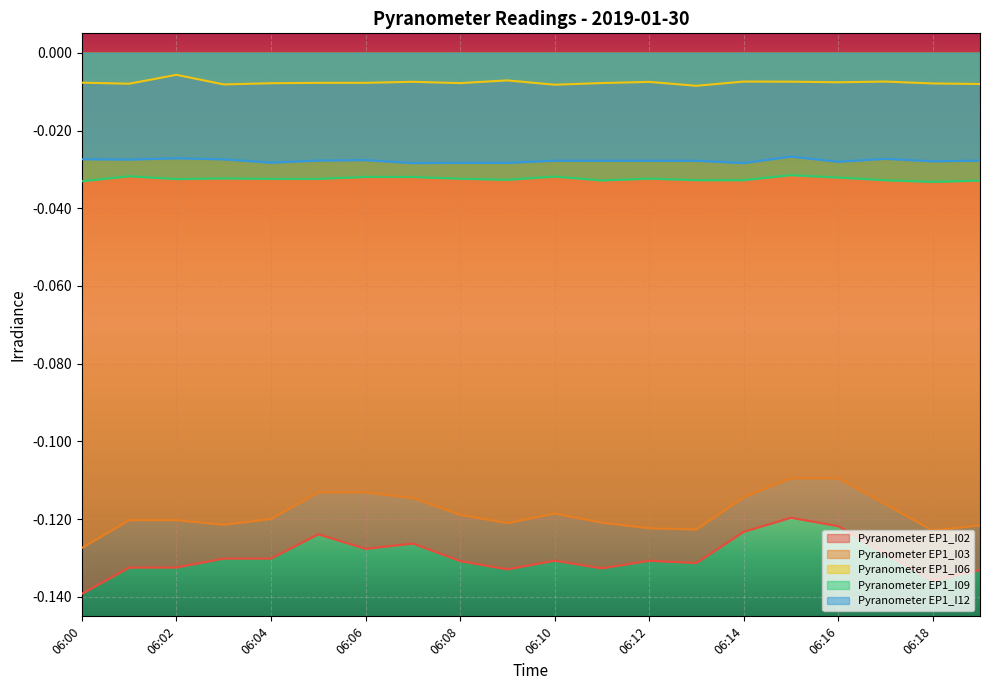

The Pyranometer EP1_I12 series shows -0.0 at 06:13. True or false?

False